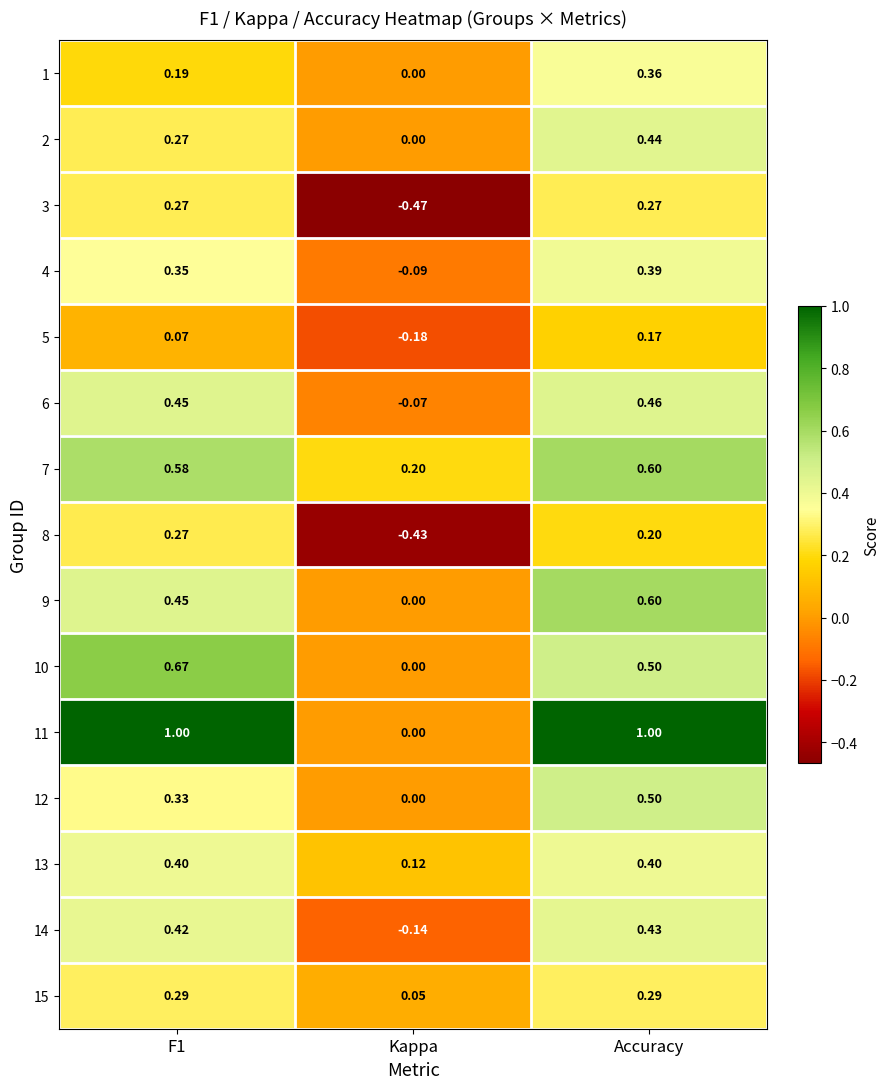

What is the difference between the highest and lowest values at Accuracy?

0.8